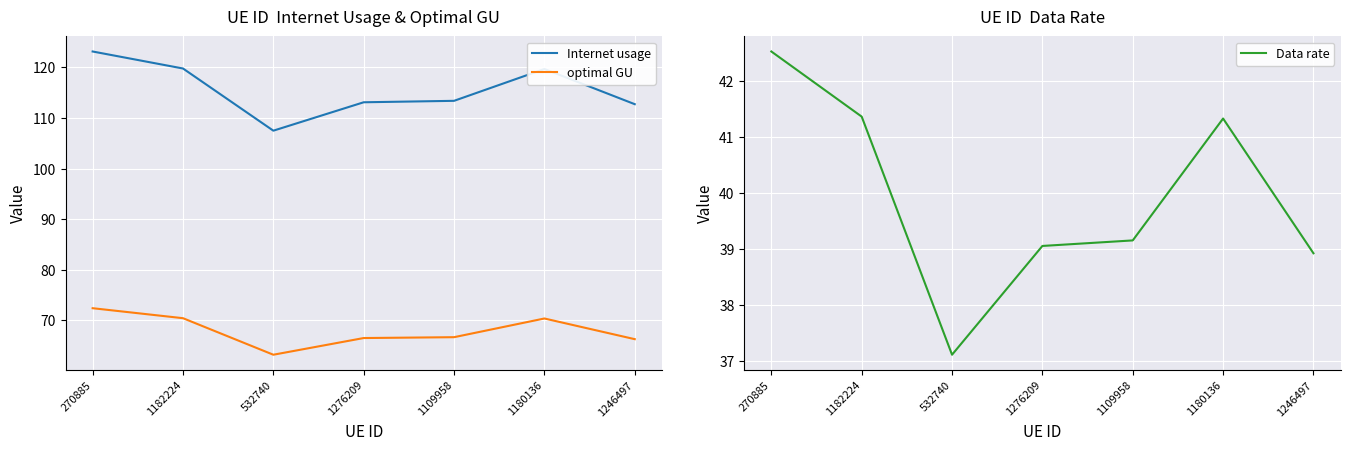

Where is the first local minimum for Data rate?

532740